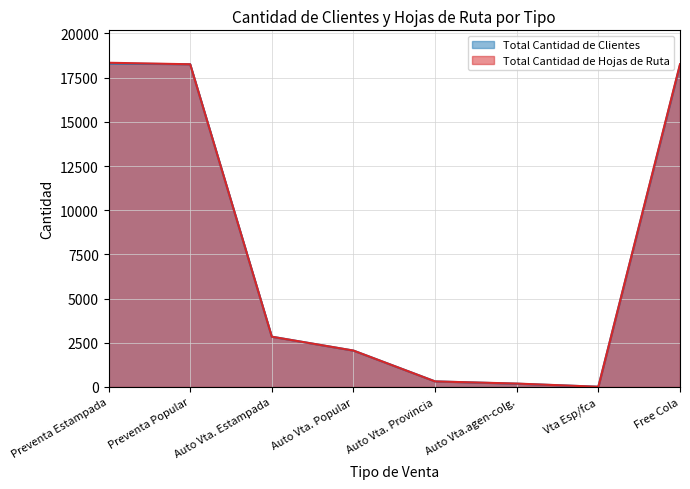

What is the maximum value for Total Cantidad de Hojas de Ruta?

18344